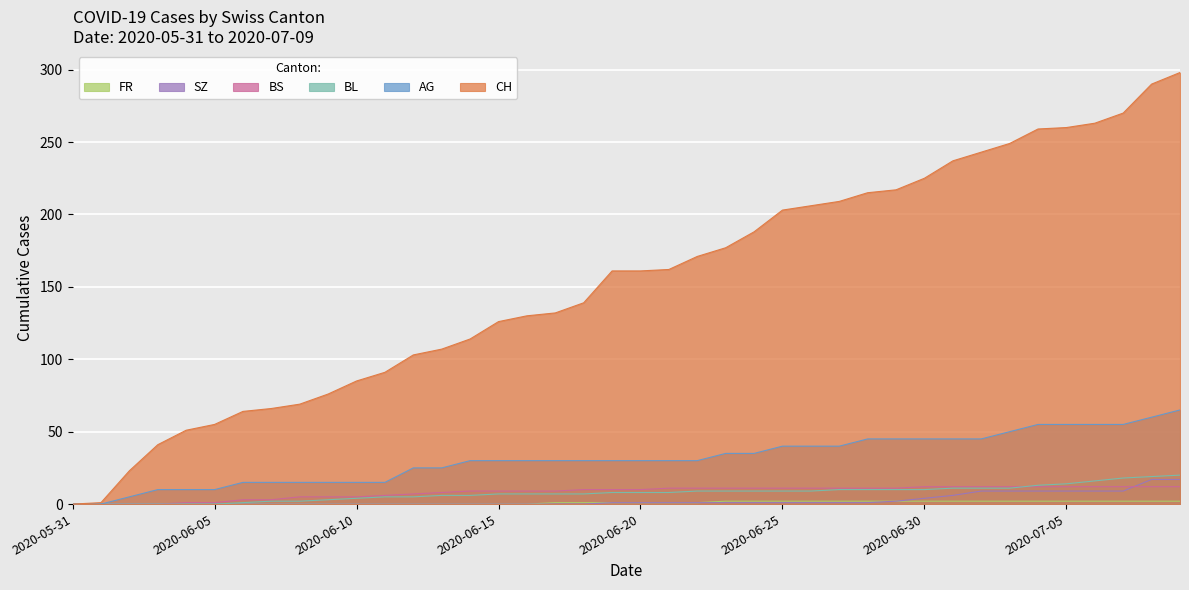

True or false: FR has more than 0 interior local peaks.

False